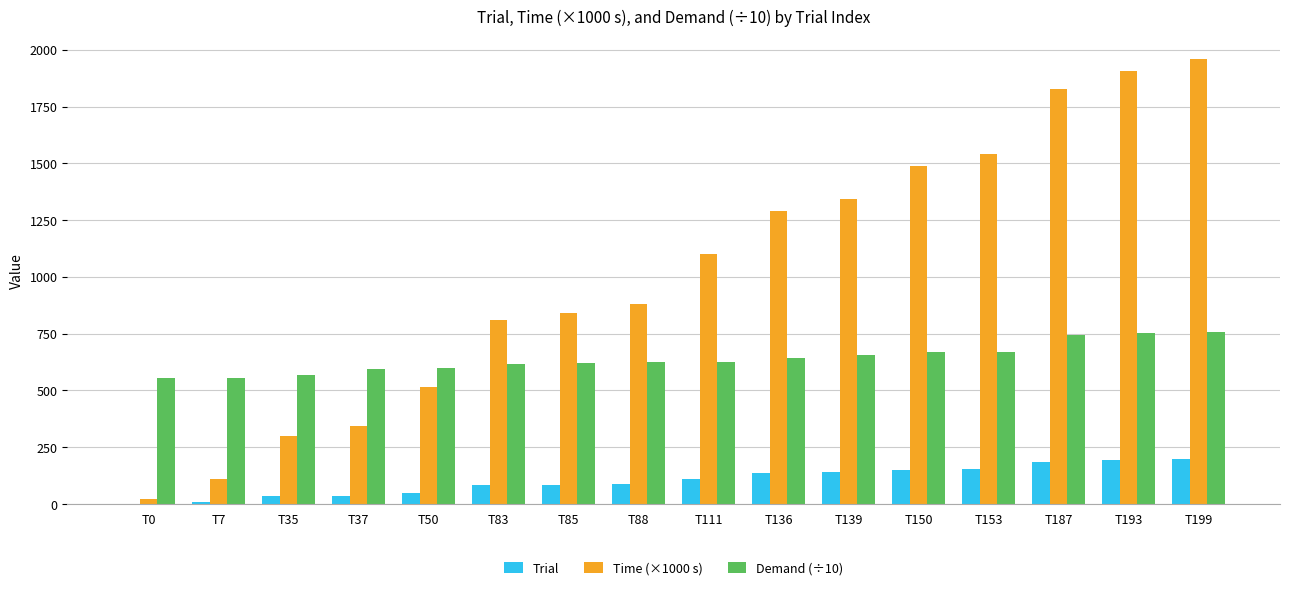

Are the bars grouped side by side (vs. stacked)?

Yes